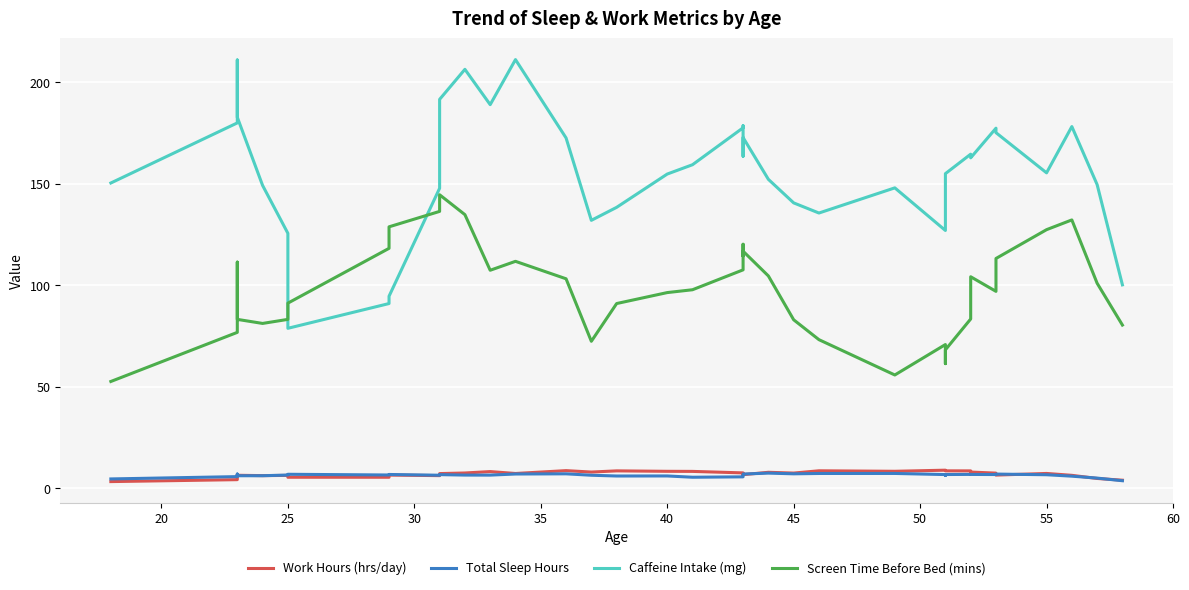

What is the average value of the Work Hours (hrs/day) series?

7.0